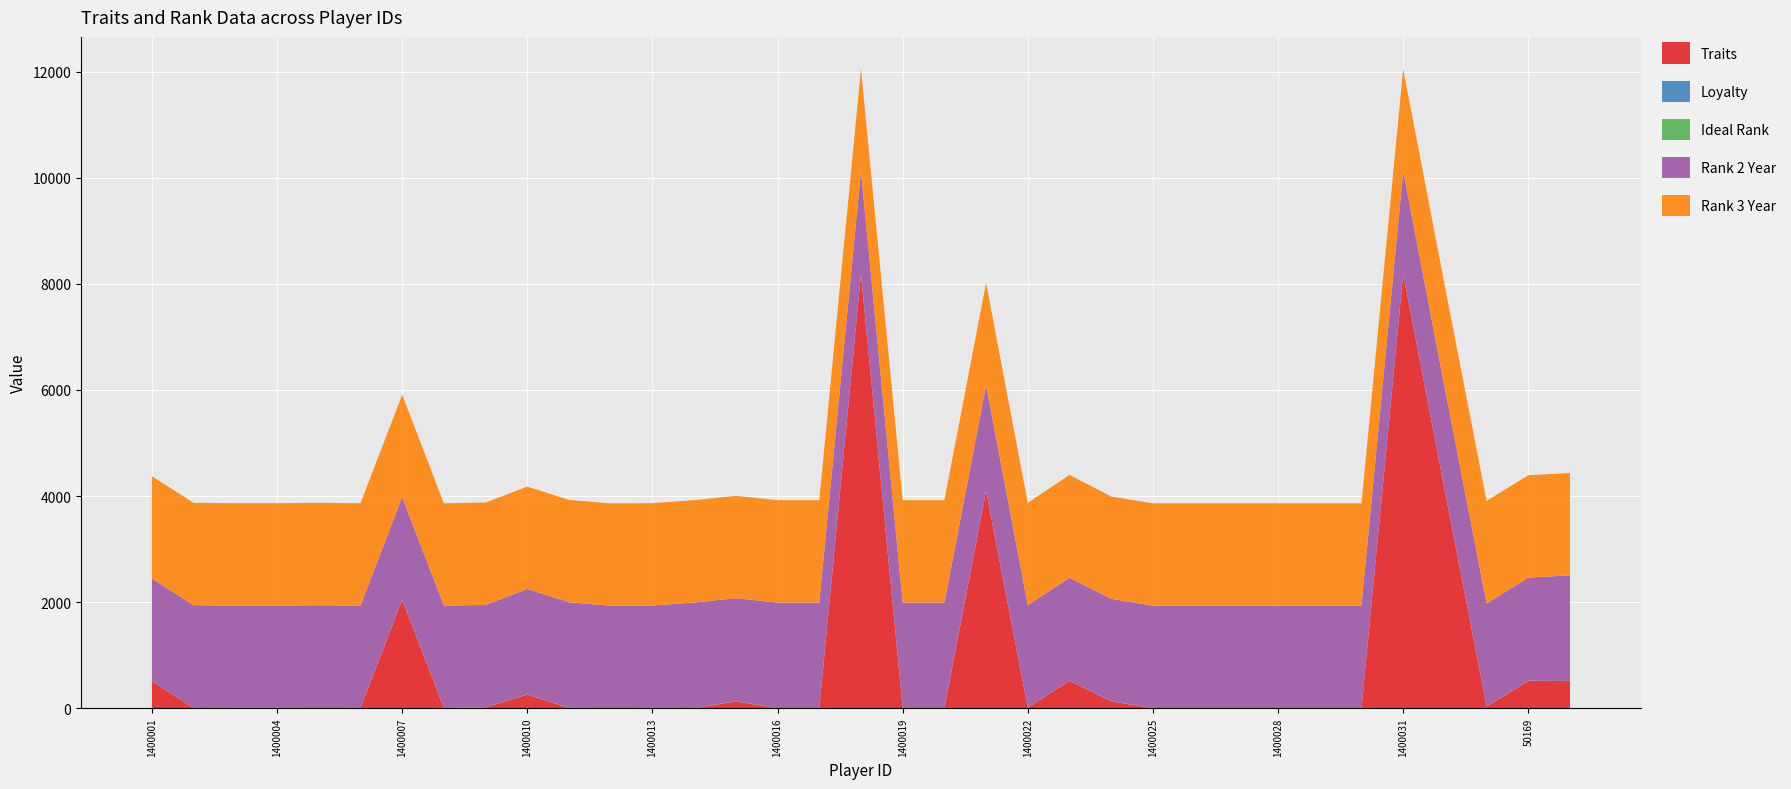

Reading left to right, what are all the values shown in this chart?

Traits: 1400001=513	1400002=0	1400003=2	1400004=2	1400005=0	1400006=2	1400007=2048	1400008=0	1400009=16	1400010=256	1400011=4	1400012=0	1400013=4	1400014=0	1400015=128	1400016=0	1400017=0	1400018=8192	1400019=0	1400020=0	1400021=4096	1400022=10	1400023=516	1400024=129	1400025=0	1400026=0	1400027=0	1400028=0	1400029=0	1400030=0	1400031=8192	1400032=4096	1400033=32	50169=514	50173=513
Loyalty: 1400001=1	1400002=1	1400003=2	1400004=2	1400005=0	1400006=2	1400007=1	1400008=1	1400009=1	1400010=0	1400011=0	1400012=0	1400013=0	1400014=0	1400015=1	1400016=0	1400017=0	1400018=1	1400019=0	1400020=0	1400021=0	1400022=0	1400023=1	1400024=1	1400025=1	1400026=1	1400027=1	1400028=1	1400029=1	1400030=1	1400031=1	1400032=1	1400033=0	50169=1	50173=1
Ideal Rank: 1400001=0	1400002=2	1400003=2	1400004=2	1400005=3	1400006=1	1400007=2	1400008=3	1400009=1	1400010=3	1400011=3	1400012=2	1400013=2	1400014=3	1400015=3	1400016=3	1400017=3	1400018=2	1400019=3	1400020=3	1400021=3	1400022=2	1400023=2	1400024=2	1400025=2	1400026=2	1400027=2	1400028=2	1400029=2	1400030=2	1400031=2	1400032=2	1400033=3	50169=3	50173=1
Rank 2 Year: 1400001=1930	1400002=1939	1400003=1930	1400004=1930	1400005=1939	1400006=1930	1400007=1930	1400008=1930	1400009=1930	1400010=1990	1400011=1990	1400012=1930	1400013=1930	1400014=1990	1400015=1942	1400016=1990	1400017=1990	1400018=1930	1400019=1990	1400020=1990	1400021=1990	1400022=1930	1400023=1940	1400024=1930	1400025=1930	1400026=1930	1400027=1930	1400028=1930	1400029=1930	1400030=1930	1400031=1930	1400032=1930	1400033=1939	50169=1945	50173=1990
Rank 3 Year: 1400001=1930	1400002=1930	1400003=1930	1400004=1930	1400005=1930	1400006=1930	1400007=1930	1400008=1930	1400009=1930	1400010=1930	1400011=1930	1400012=1930	1400013=1930	1400014=1930	1400015=1930	1400016=1930	1400017=1930	1400018=1930	1400019=1930	1400020=1930	1400021=1930	1400022=1930	1400023=1940	1400024=1930	1400025=1930	1400026=1930	1400027=1930	1400028=1930	1400029=1930	1400030=1930	1400031=1930	1400032=1930	1400033=1936	50169=1930	50173=1930